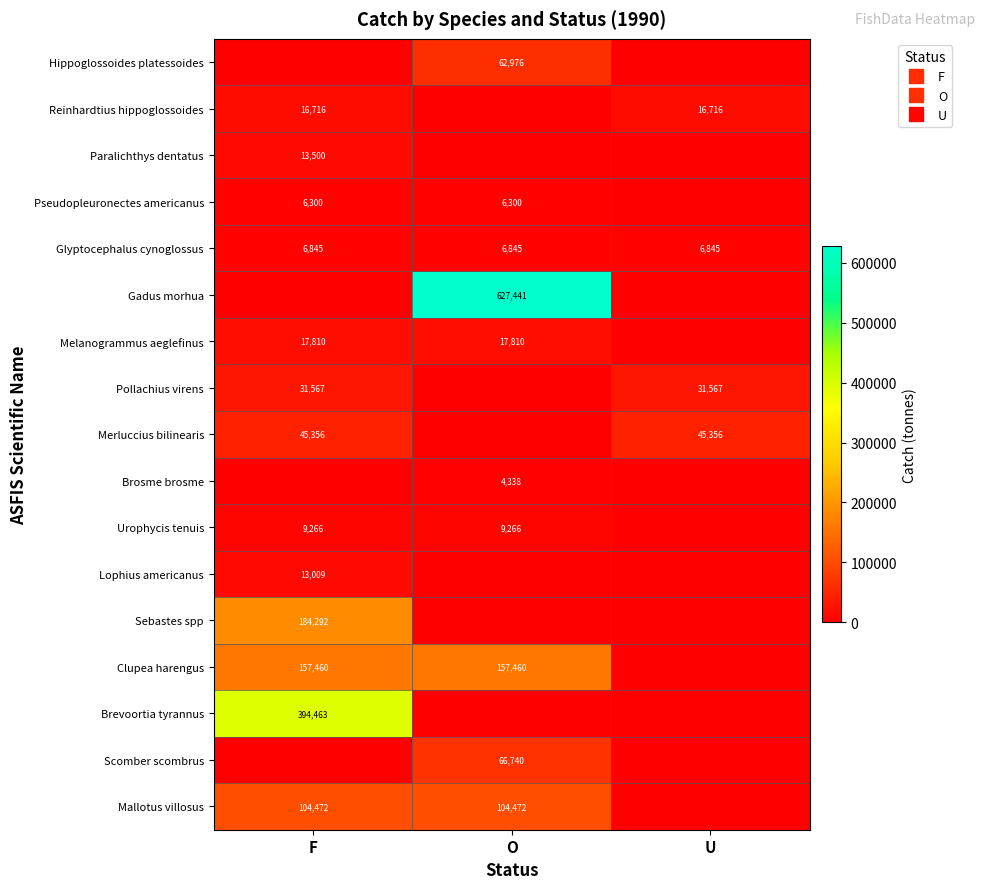

Which has a higher value, F or U?

F